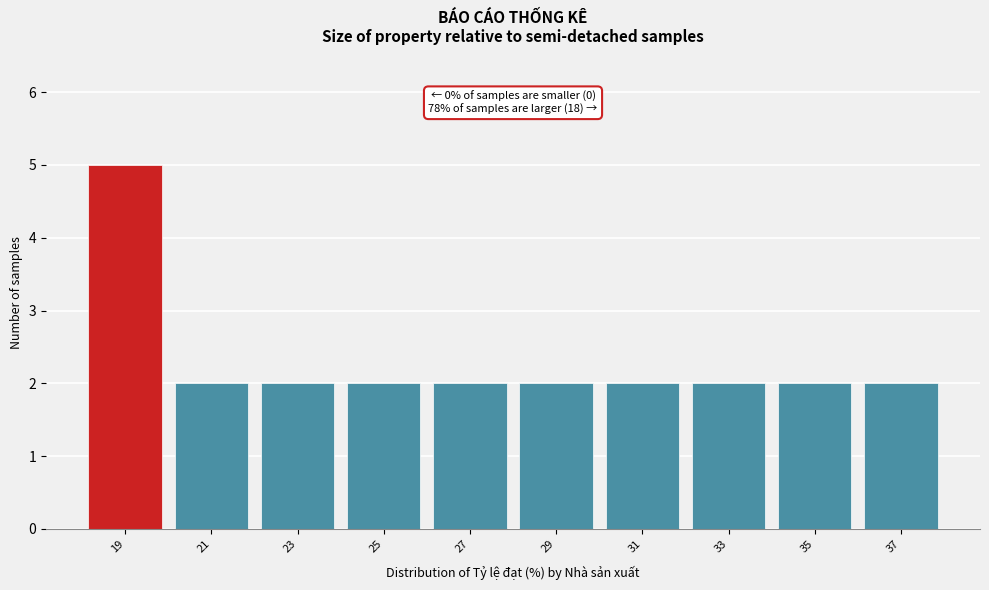

Reading left to right, extract all data points from this chart.

19=5	21=2	23=2	25=2	27=2	29=2	31=2	33=2	35=2	37=2